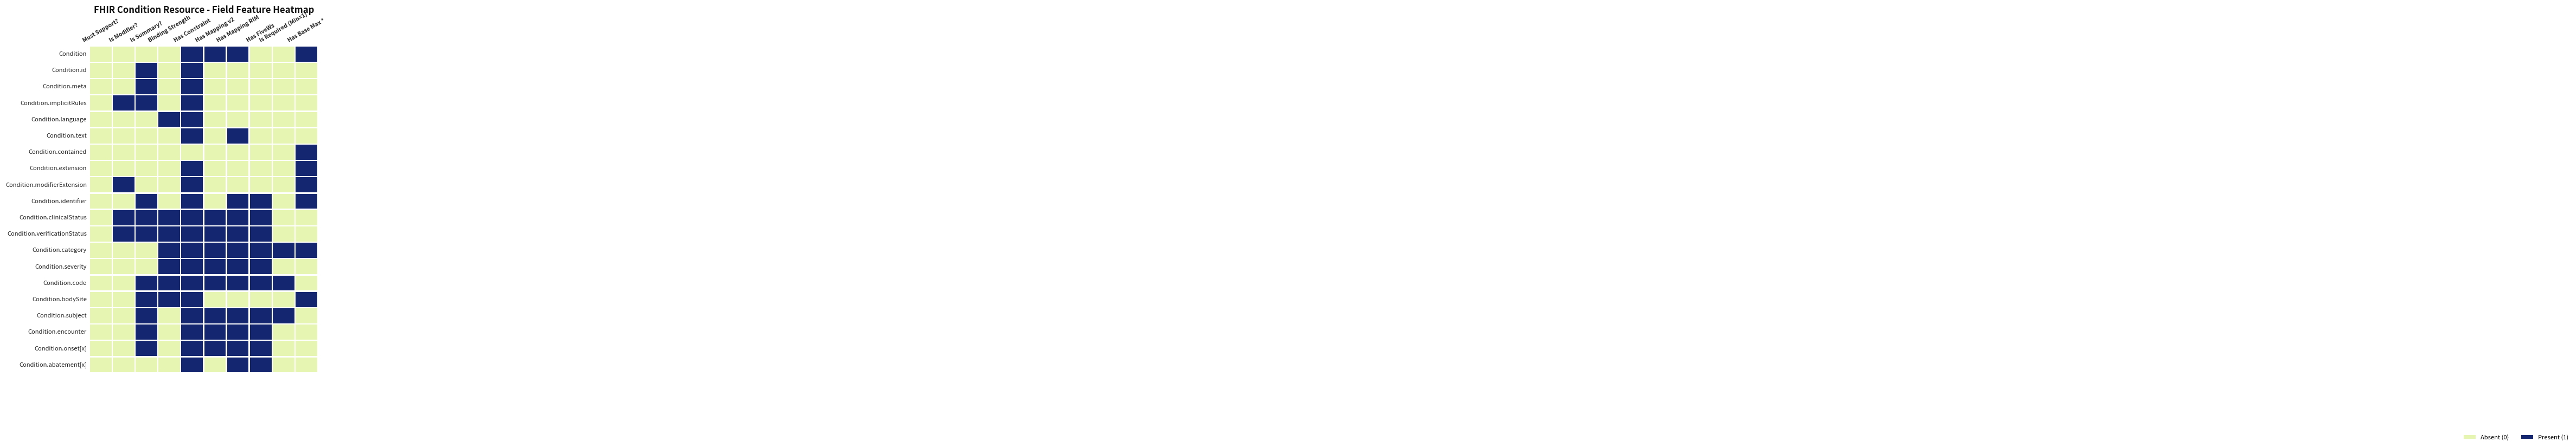

What is the greatest value displayed?

1